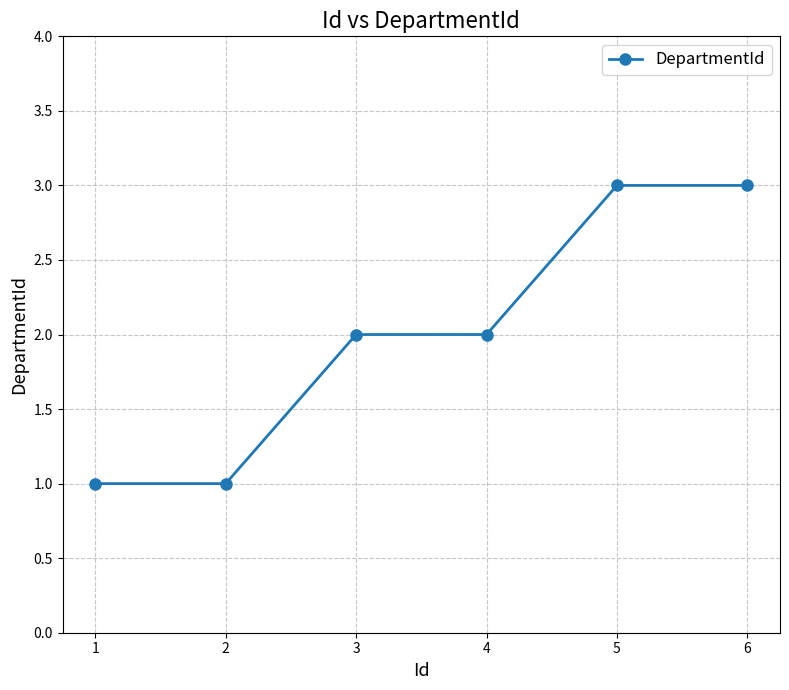

What is the difference between the values at 1 and 3?

1